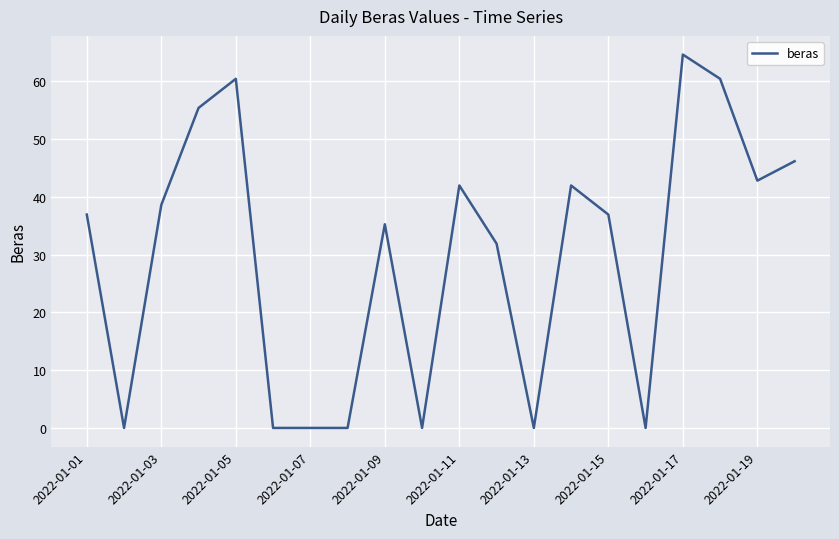

What is the difference between the maximum and minimum values?

64.6